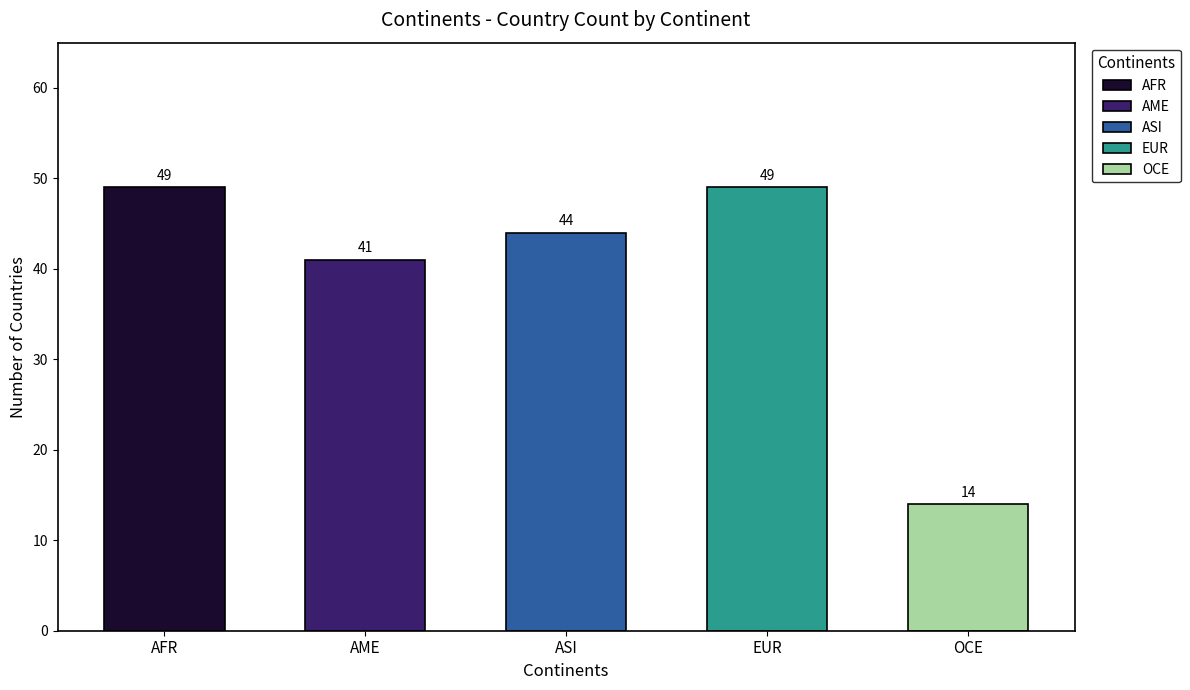

List the labels in order of value, smallest first.

OCE, AME, ASI, AFR, EUR